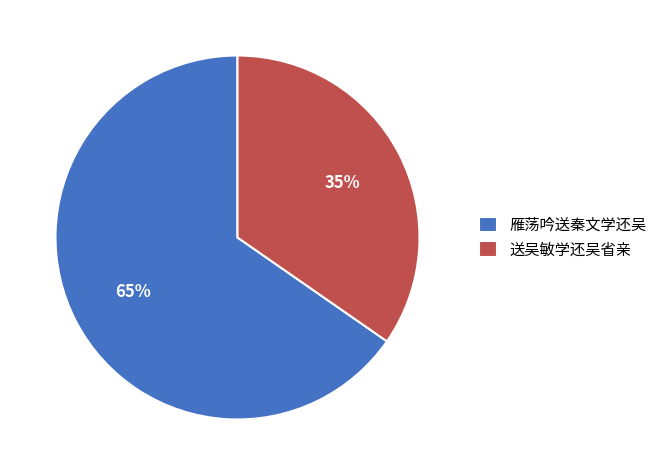

Do 雁荡吟送秦文学还吴 and 送吴敏学还吴省亲 together represent more than half of the pie?

Yes